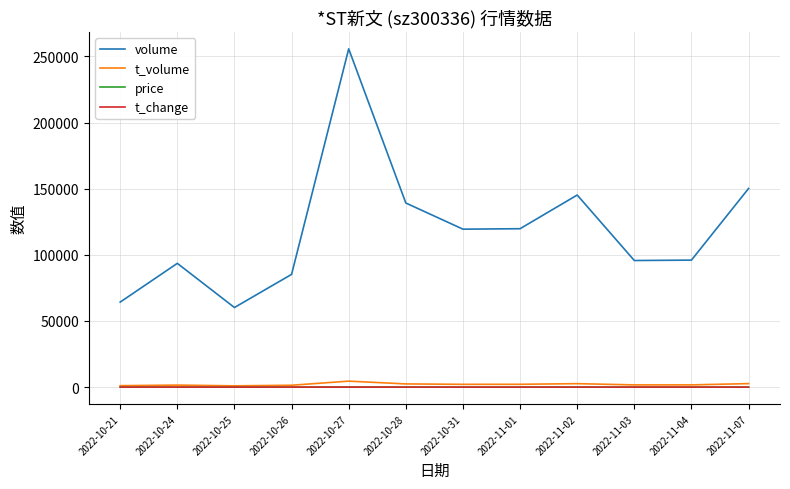

Which series has the largest range (max minus min)?

volume